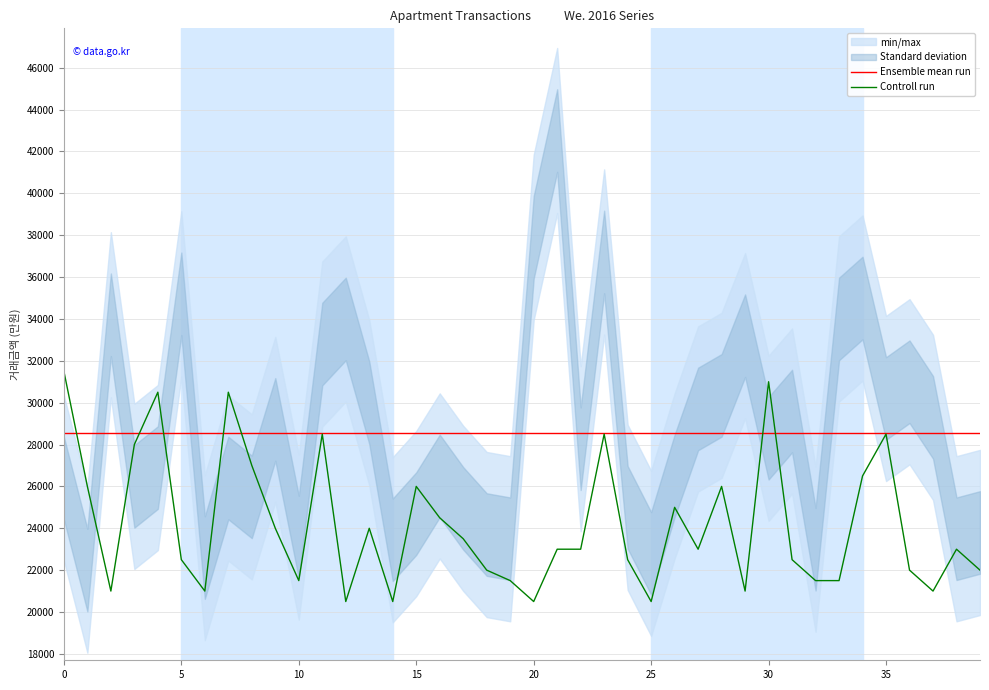

Which series changed the most between 22 and 38?

Ensemble mean run